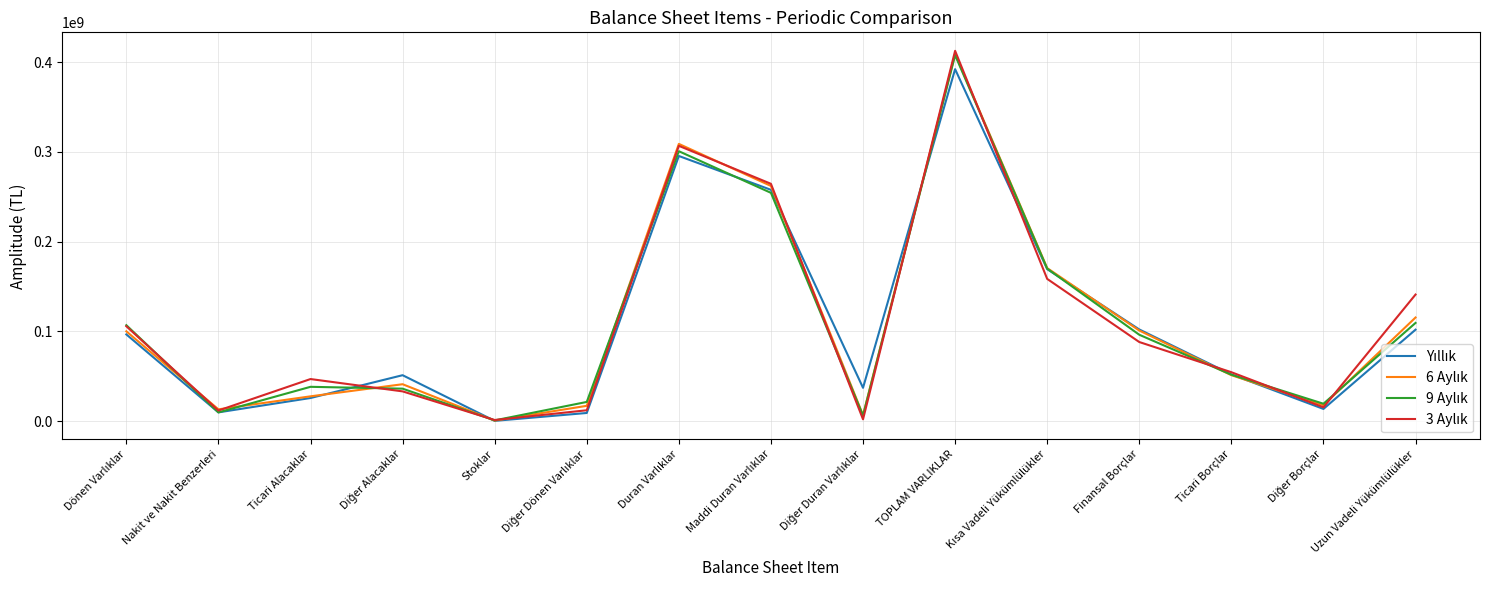

What is the spread (max minus min) of values at Ticari Alacaklar?

21111011